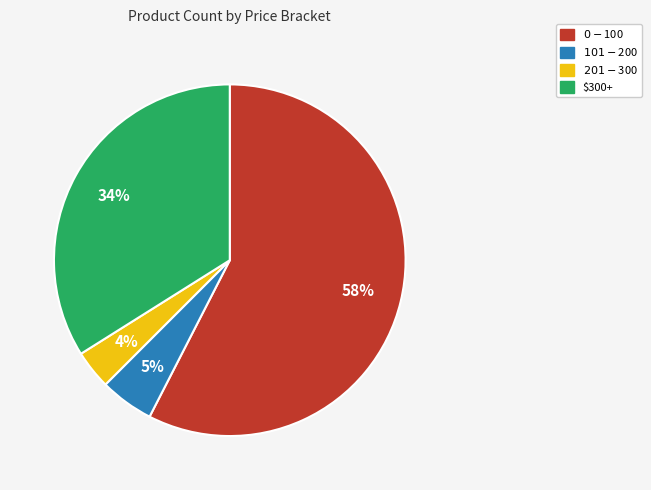

The $300+ slice represents 34% of the pie. True or false?

True